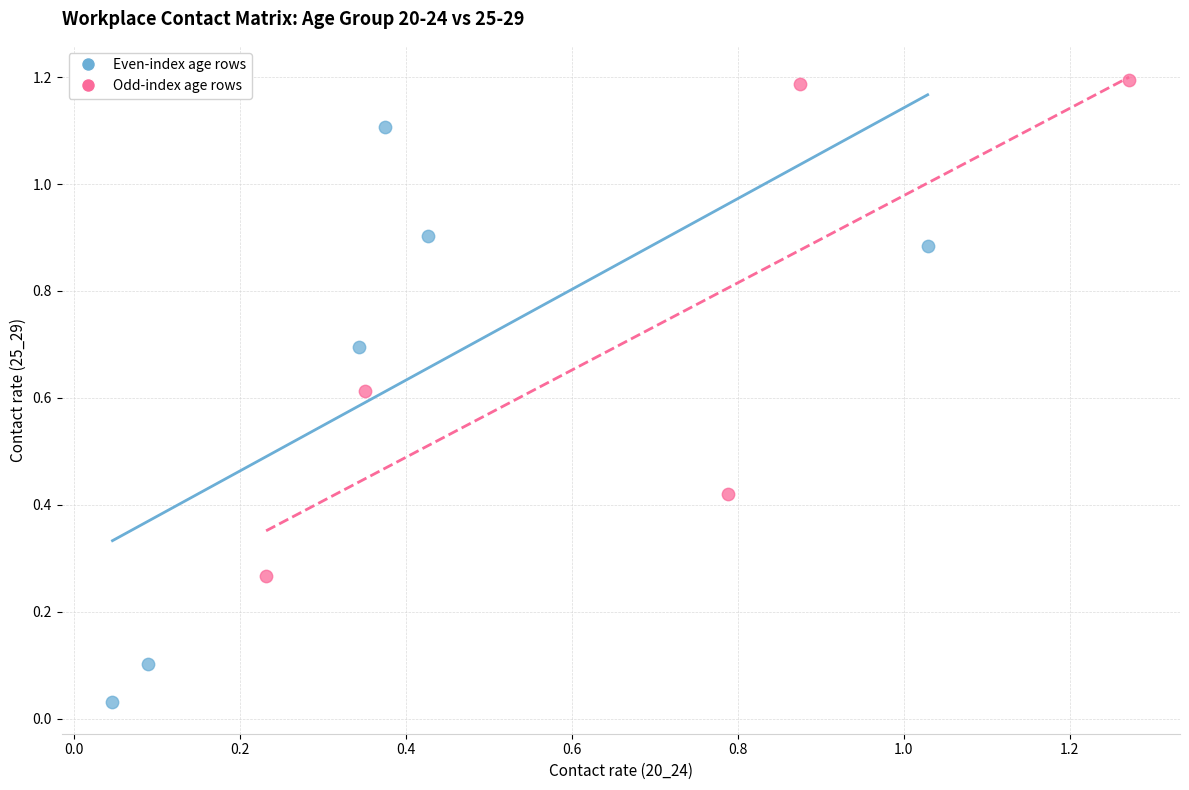

Which series contains the highest Y value?

Odd-index age rows